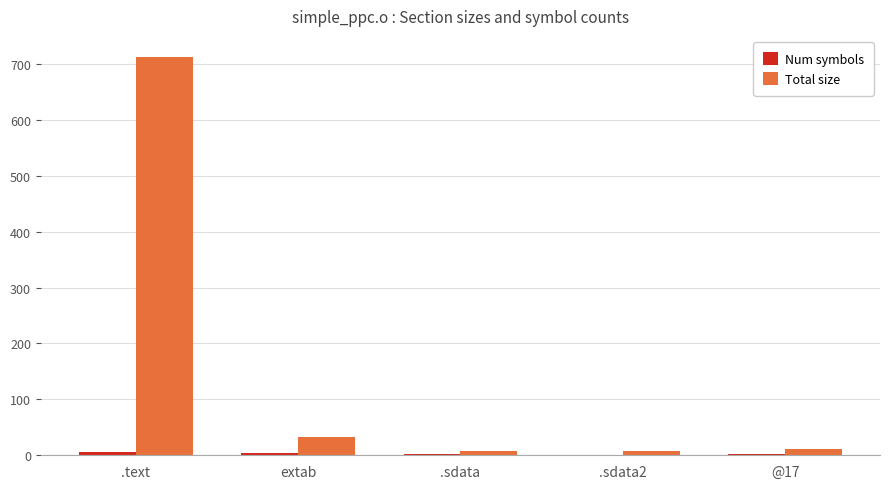

What is the maximum value shown in the chart?

712